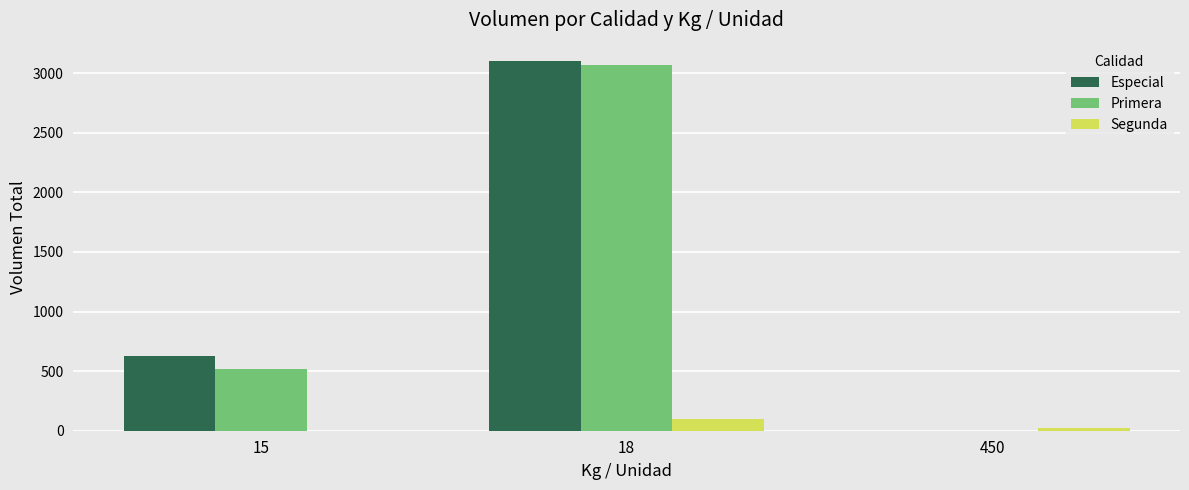

Is the value of Primera at 18 greater than the value of Segunda at 18?

Yes